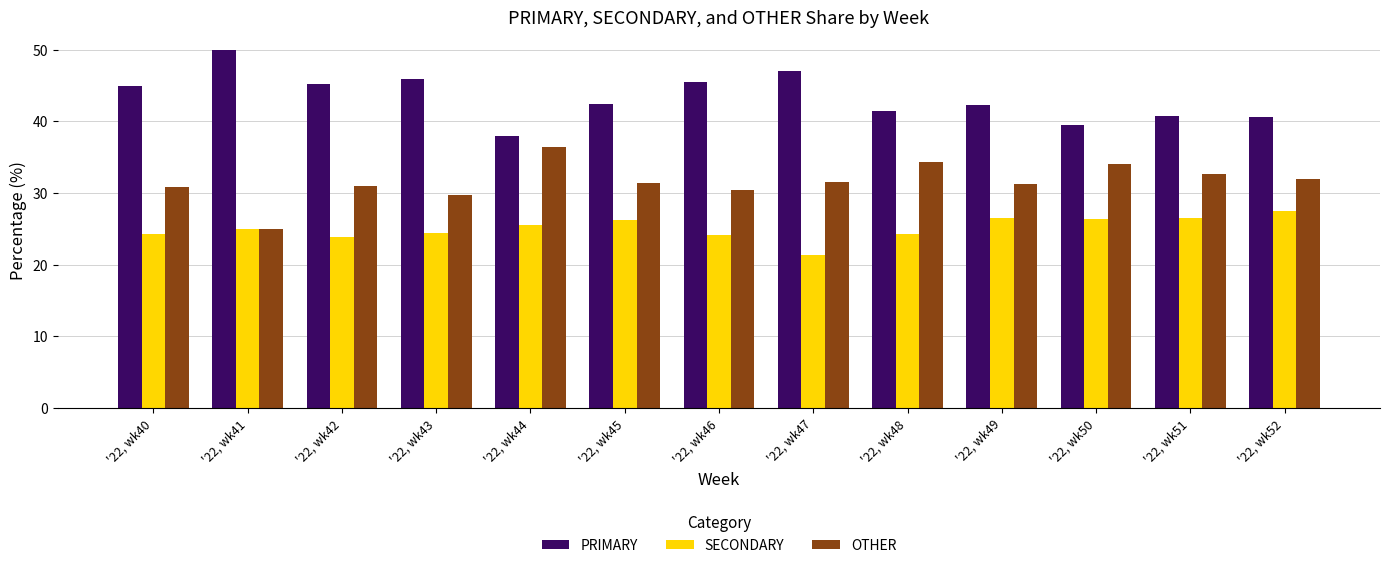

Rank the series at '22, wk47 from highest to lowest value.

PRIMARY, OTHER, SECONDARY